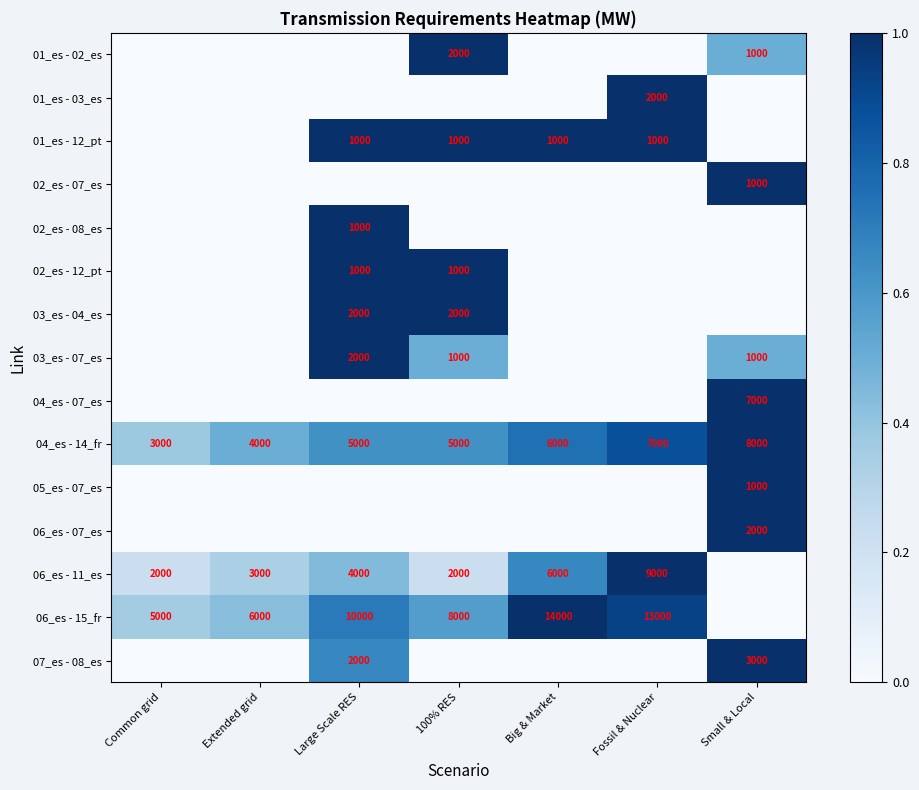

The value of 04_es - 07_es at Small & Local is 9794. True or false?

False